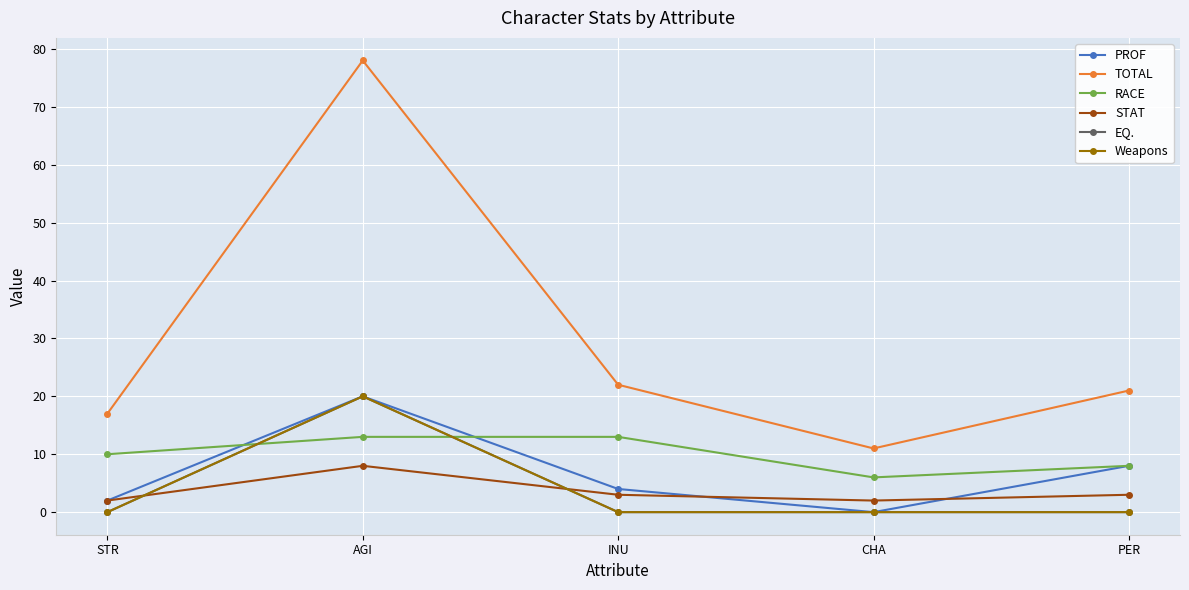

At which category does TOTAL reach its first local peak?

AGI